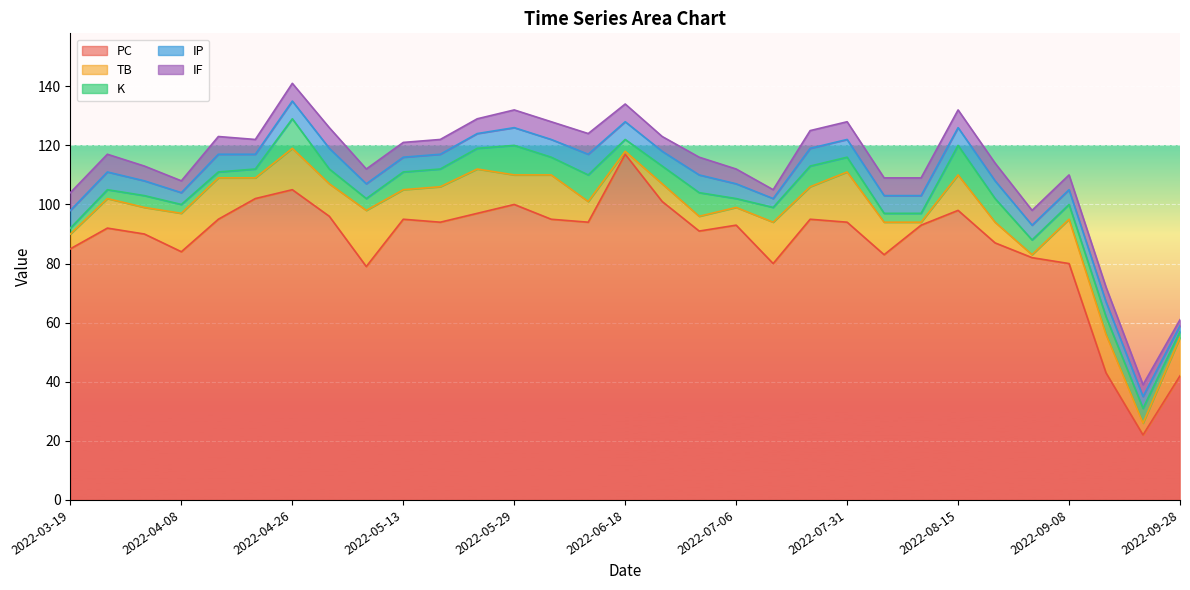

What is the average value of the TB series?

10